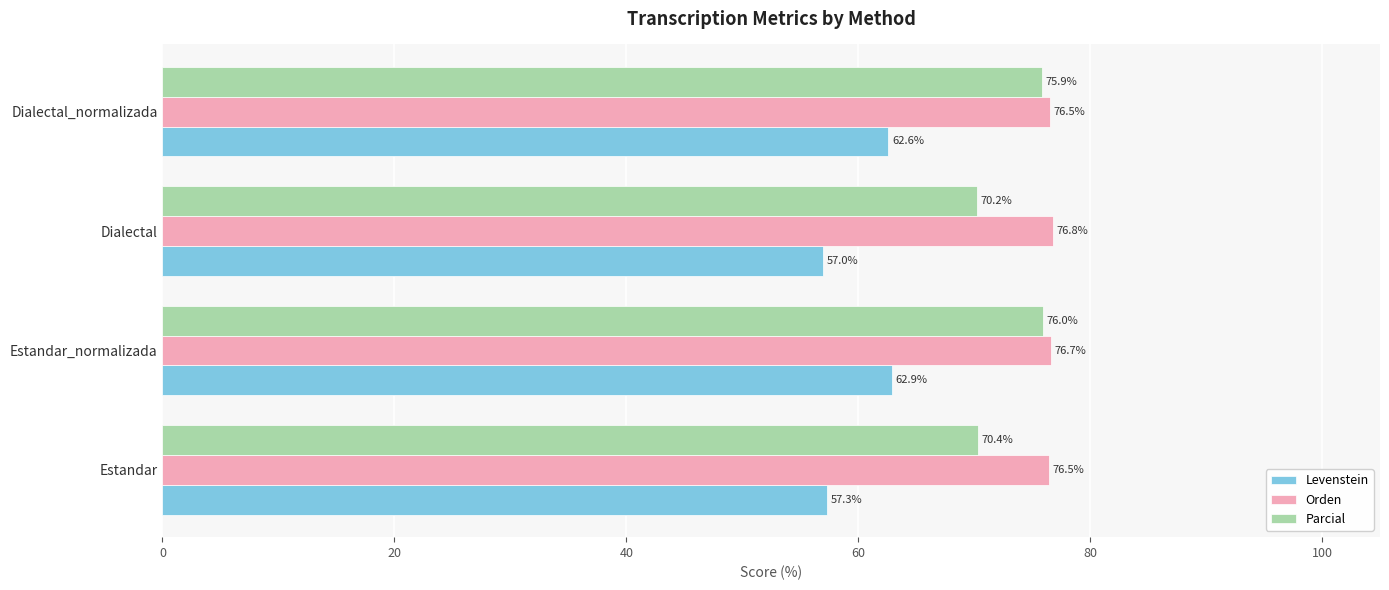

What is the sum of all Orden values?

306.5